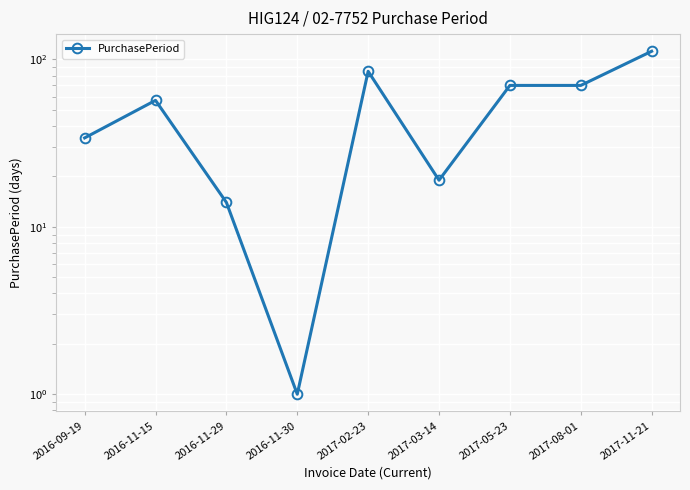

Which category has the highest value across all series?

2017-11-21